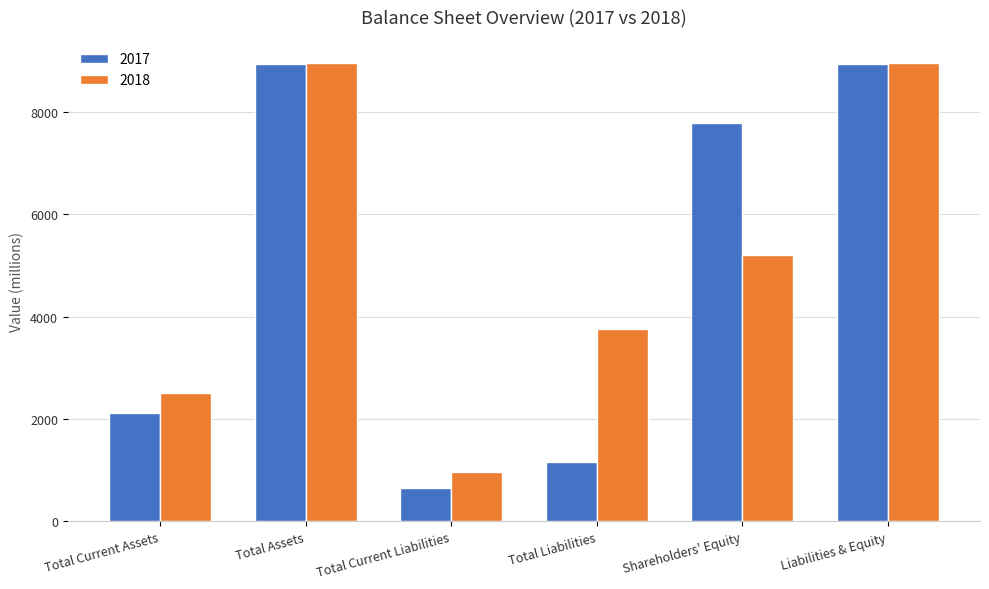

What is the sum of all 2017 values?

29587